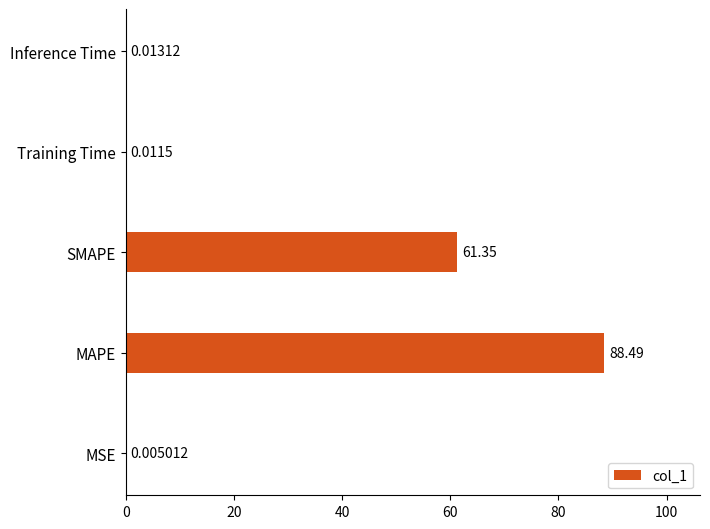

What is the change in value from MSE to MAPE?

+88.5